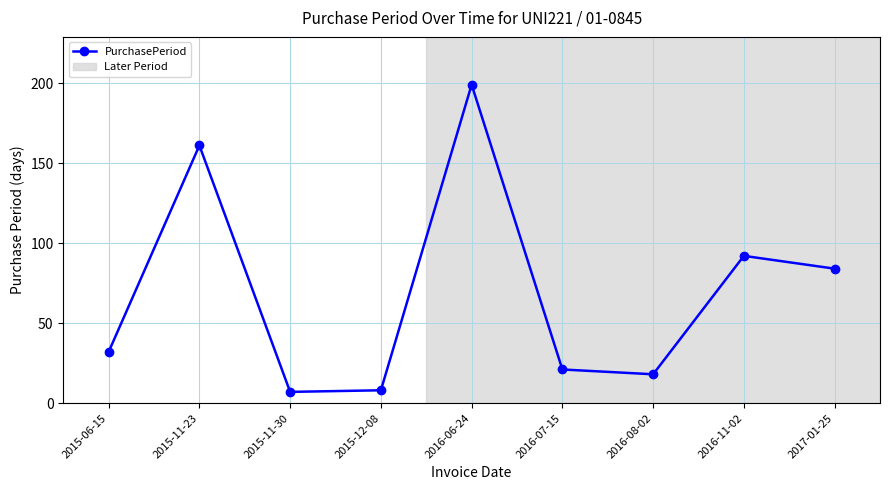

Which label corresponds to the largest value in the chart?

2016-06-24